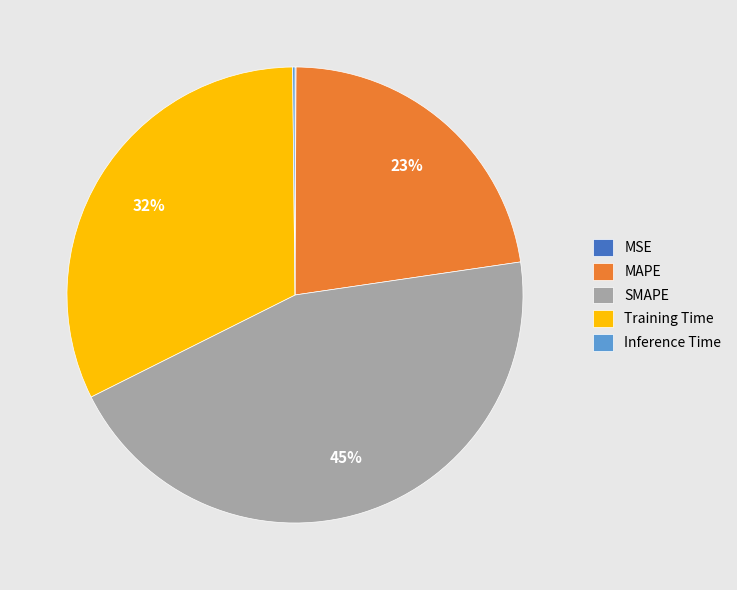

Is it true that SMAPE is 45% of the pie?

True